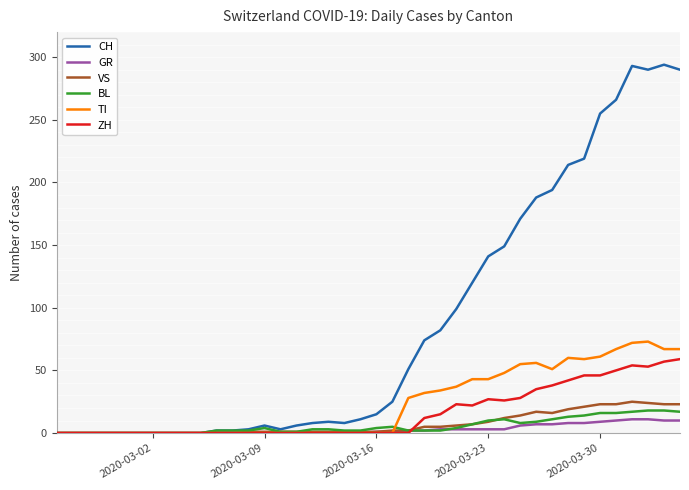

What is the maximum value for GR?

11